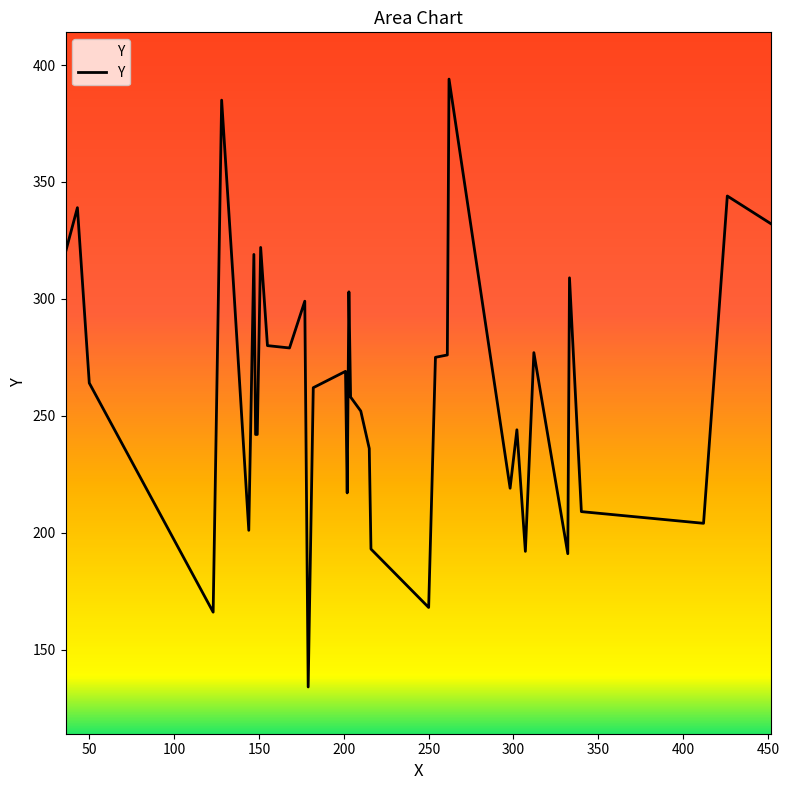

What is the minimum value shown in the chart?

134